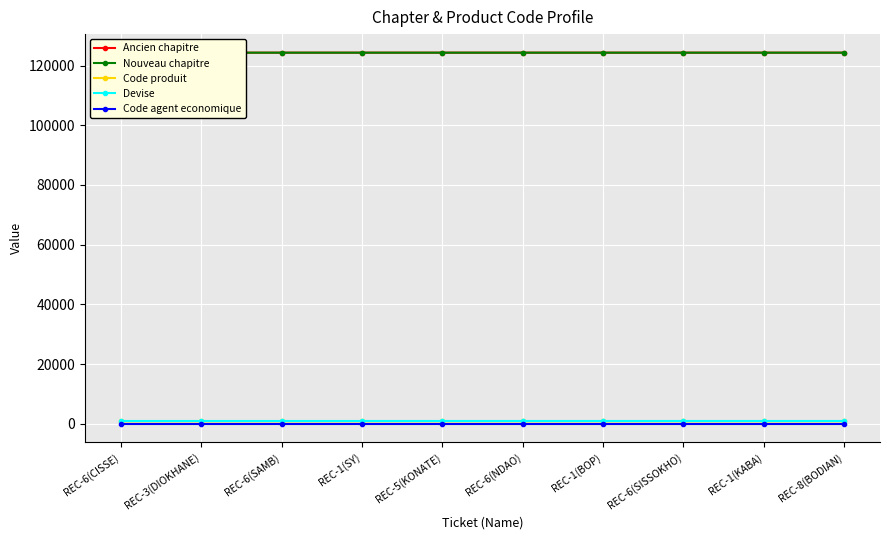

The value of Code agent economique at REC-6(SISSOKHO) is 11. True or false?

True